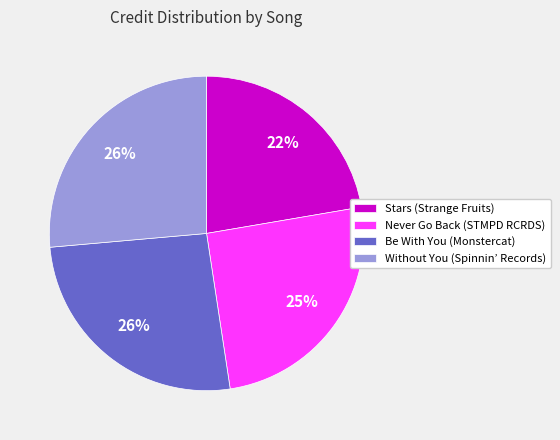

What is the smallest slice in the pie chart?

Stars (Strange Fruits)